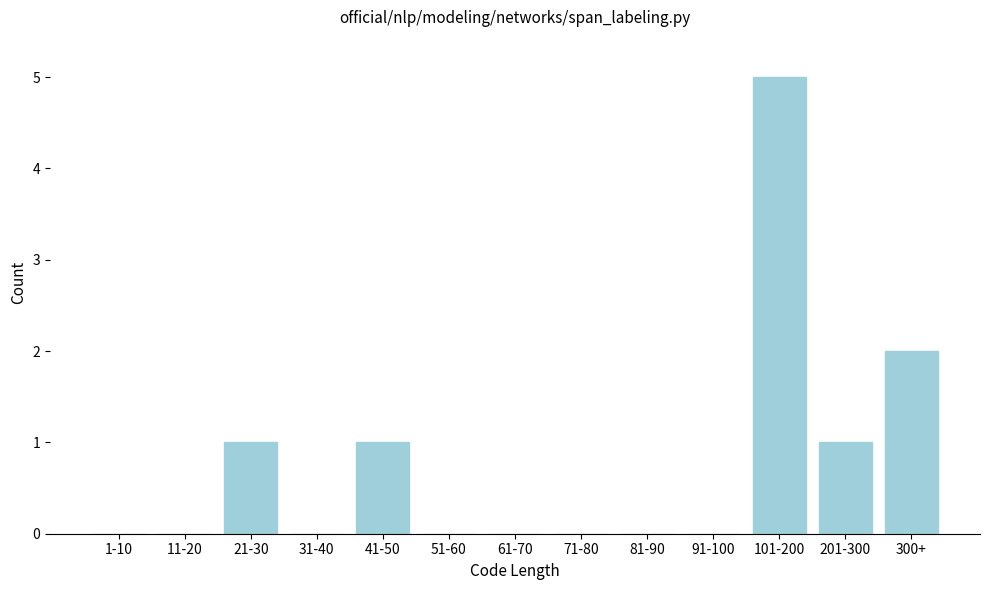

Reading left to right, what are all the values shown in this chart?

1-10=0	11-20=0	21-30=1	31-40=0	41-50=1	51-60=0	61-70=0	71-80=0	81-90=0	91-100=0	101-200=5	201-300=1	300+=2